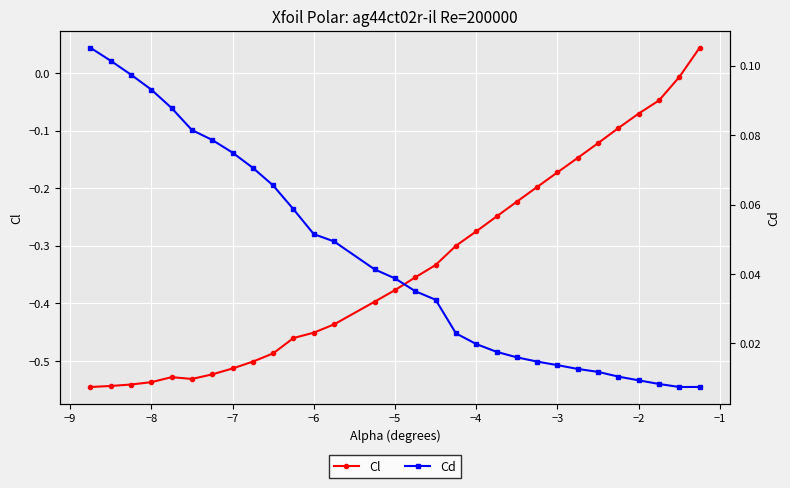

At how many categories does at least one series exceed 0?

30